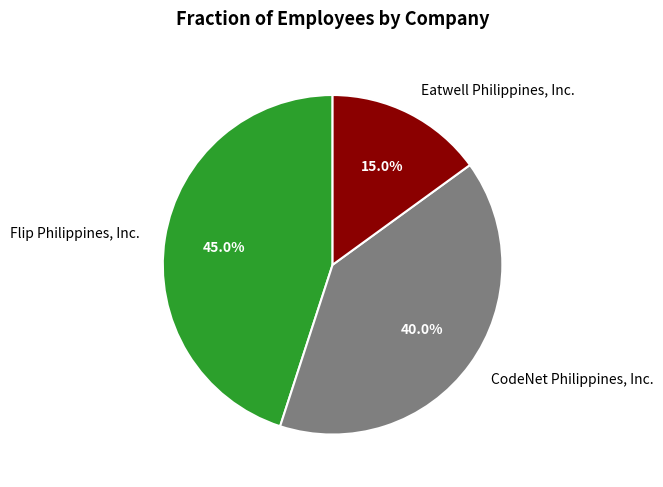

What percentage is NOT represented by Eatwell Philippines, Inc.?

85.0%